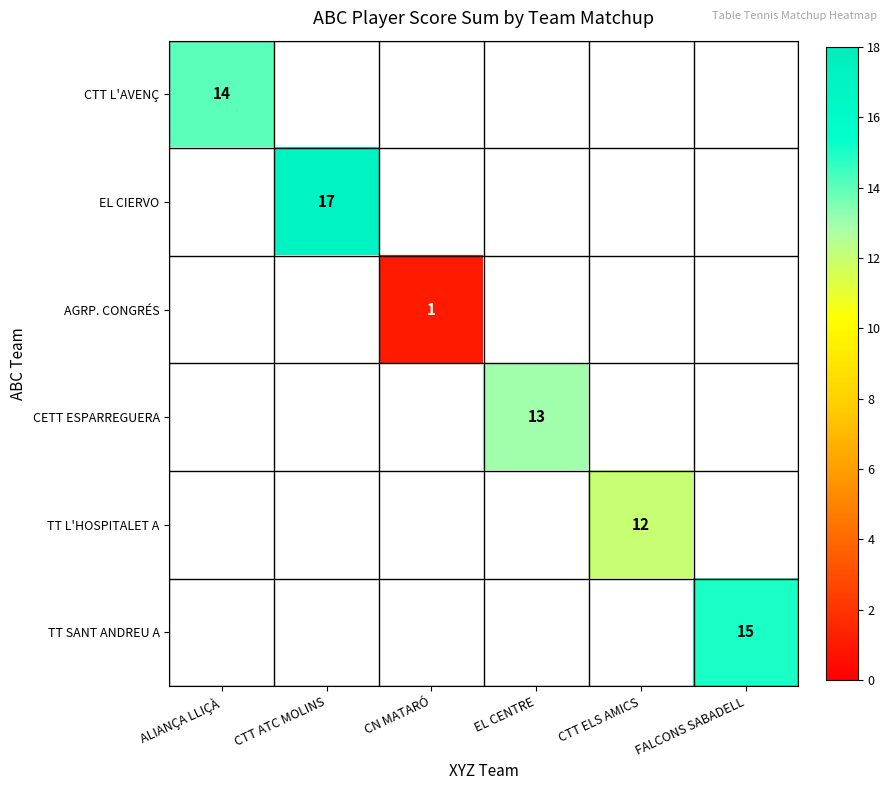

How many series are shown in this chart?

6